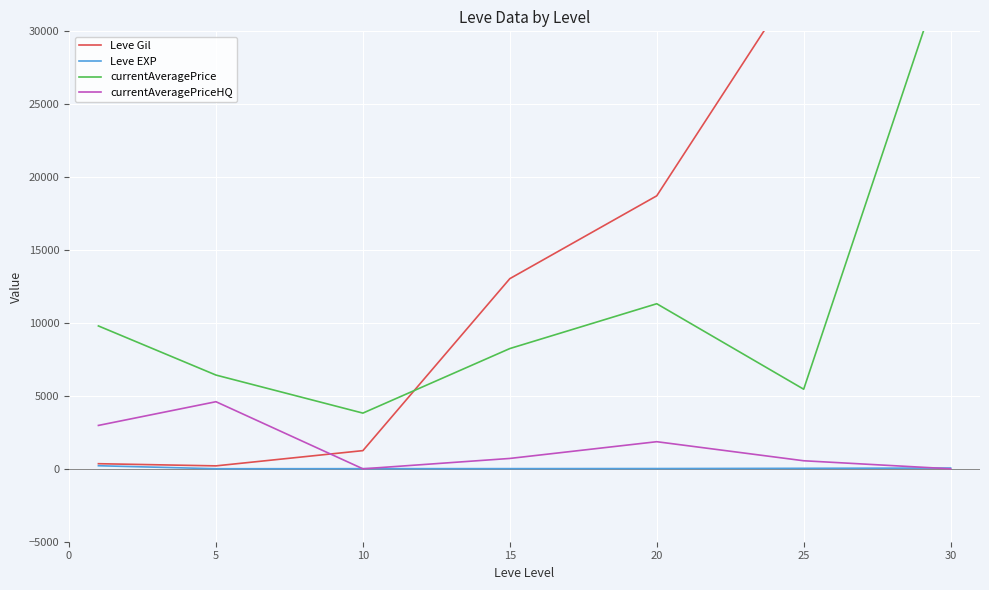

Which series has the largest range (max minus min)?

Leve Gil